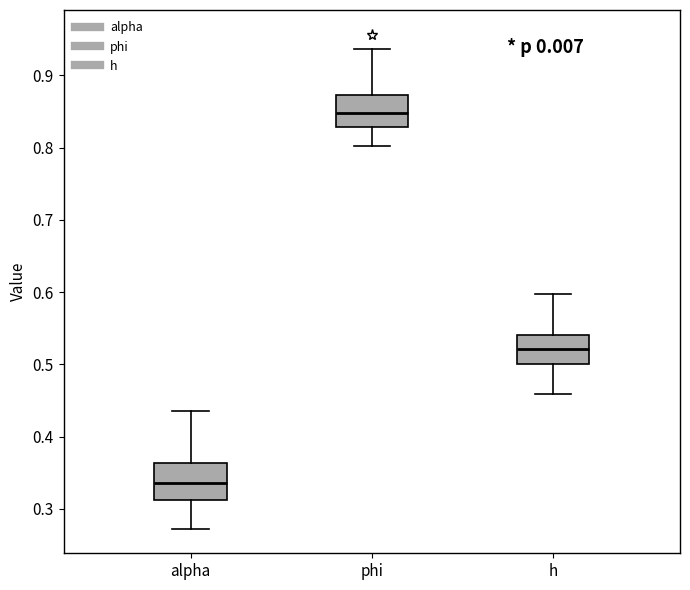

Reading left to right, read every box against the y-axis: the position of its median line, the range the box covers, and the ends of its whiskers. The values are not printed on the chart, so give them approximately, as read against the axis.

alpha: median 0.34, box 0.31 to 0.36, whiskers 0.27 to 0.44
phi: median 0.85, box 0.83 to 0.87, whiskers 0.80 to 0.94
h: median 0.52, box 0.50 to 0.54, whiskers 0.46 to 0.60